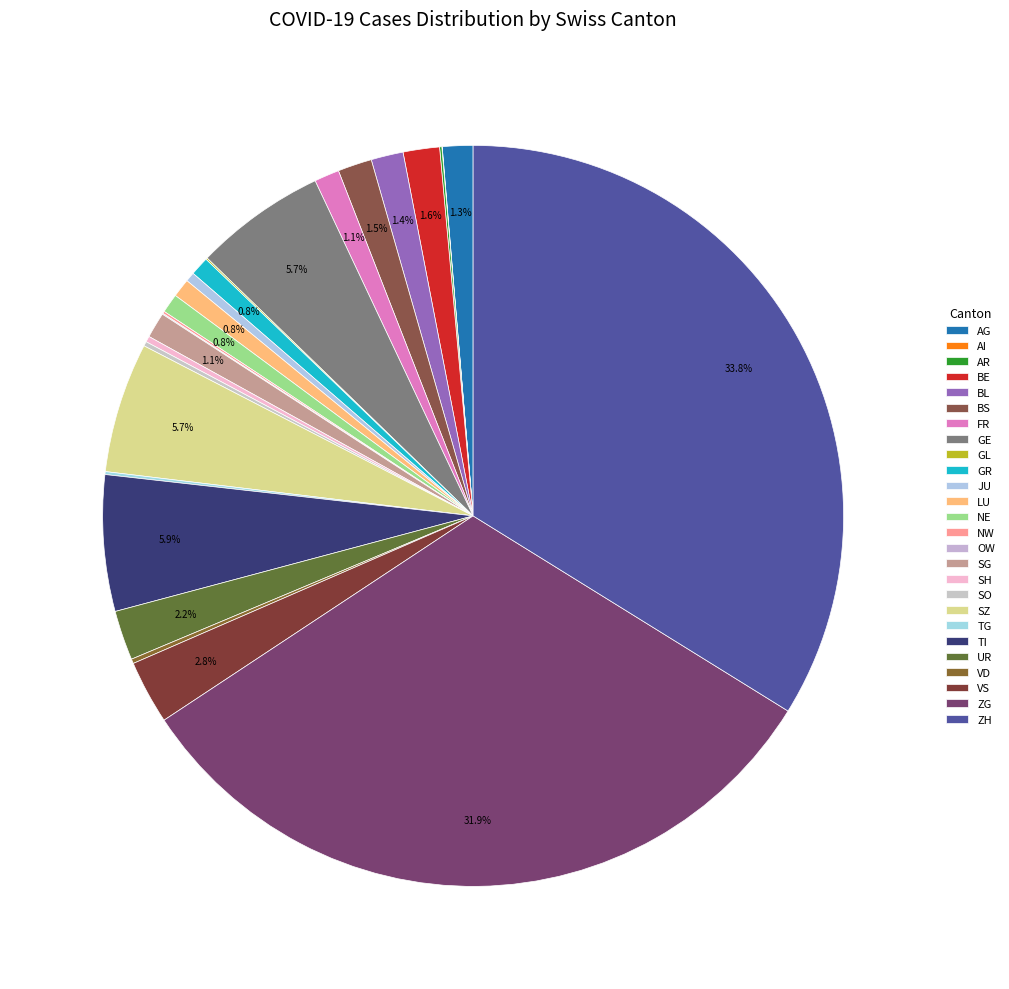

Count the number of slices in the pie.

26